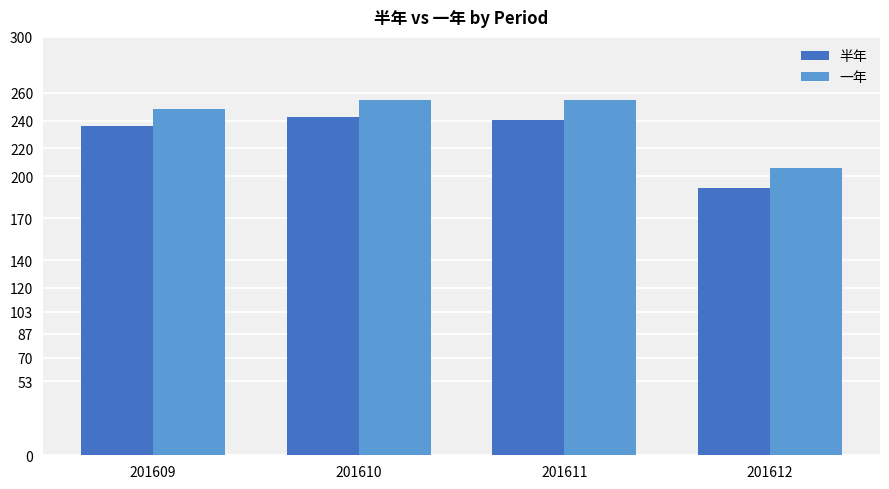

List the series in order of their peak value, highest first.

一年, 半年